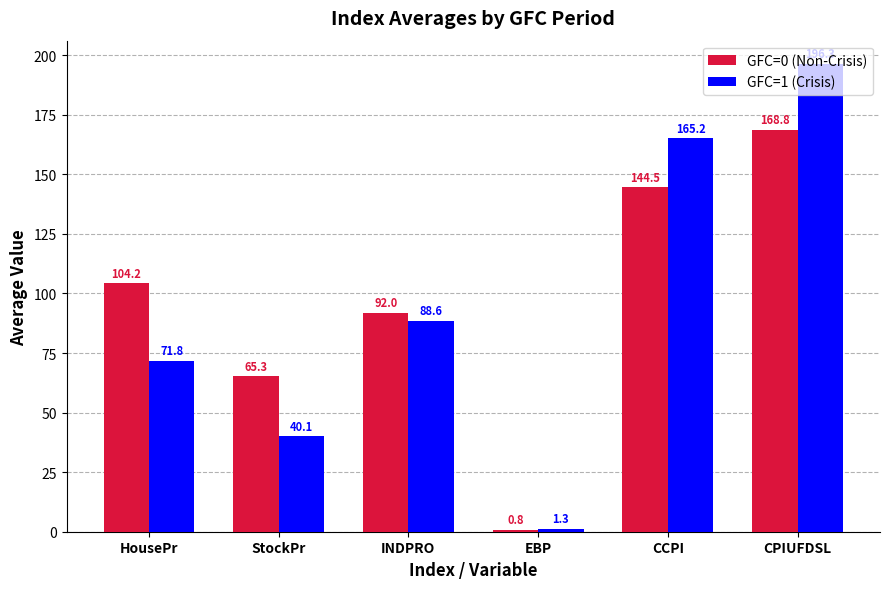

What is the sum of all GFC=1 (Crisis) values?

563.3